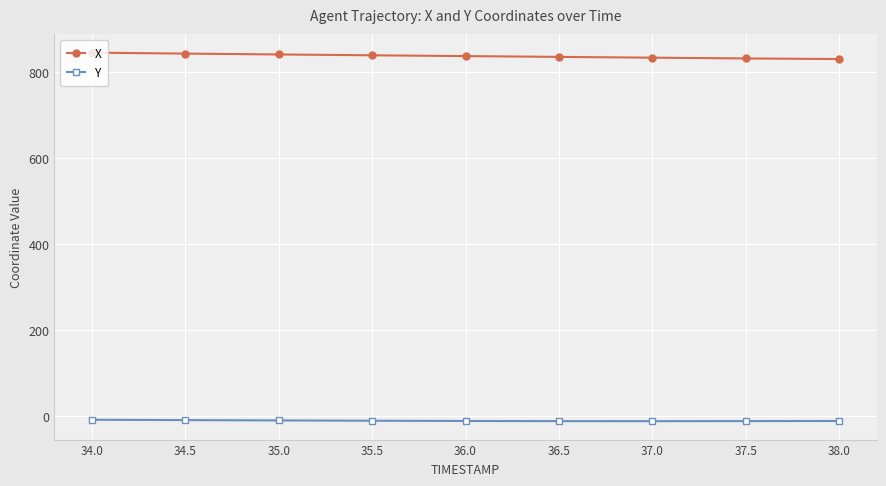

At how many categories does at least one series exceed 349?

9